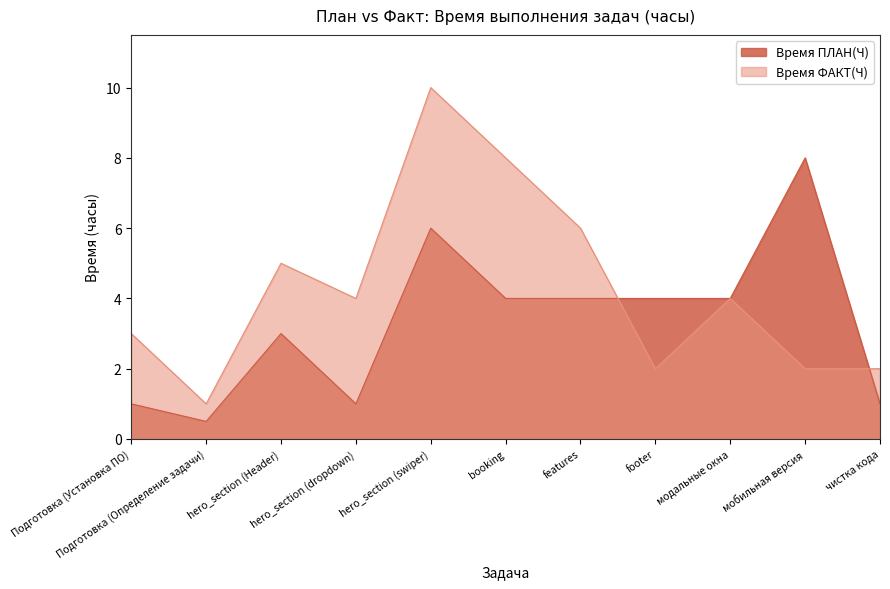

At how many categories does at least one series exceed 3?

8